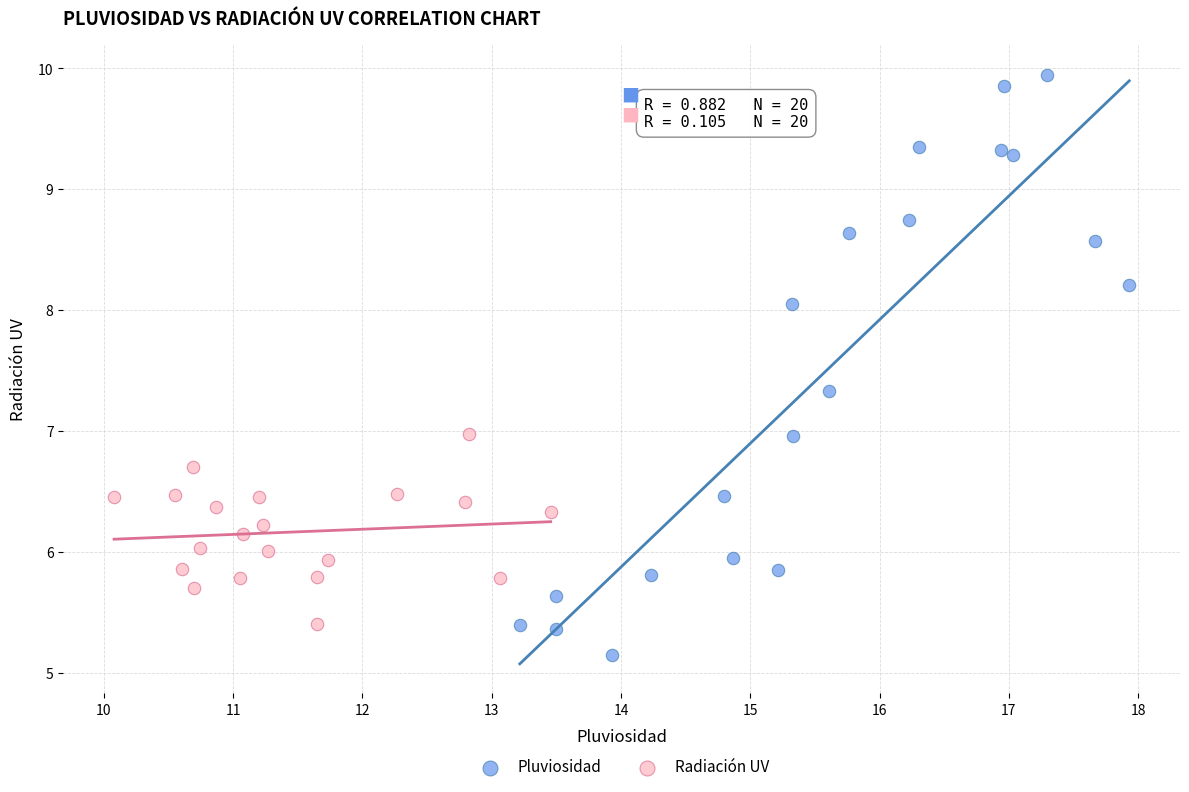

Which series reaches the maximum Y coordinate?

Pluviosidad